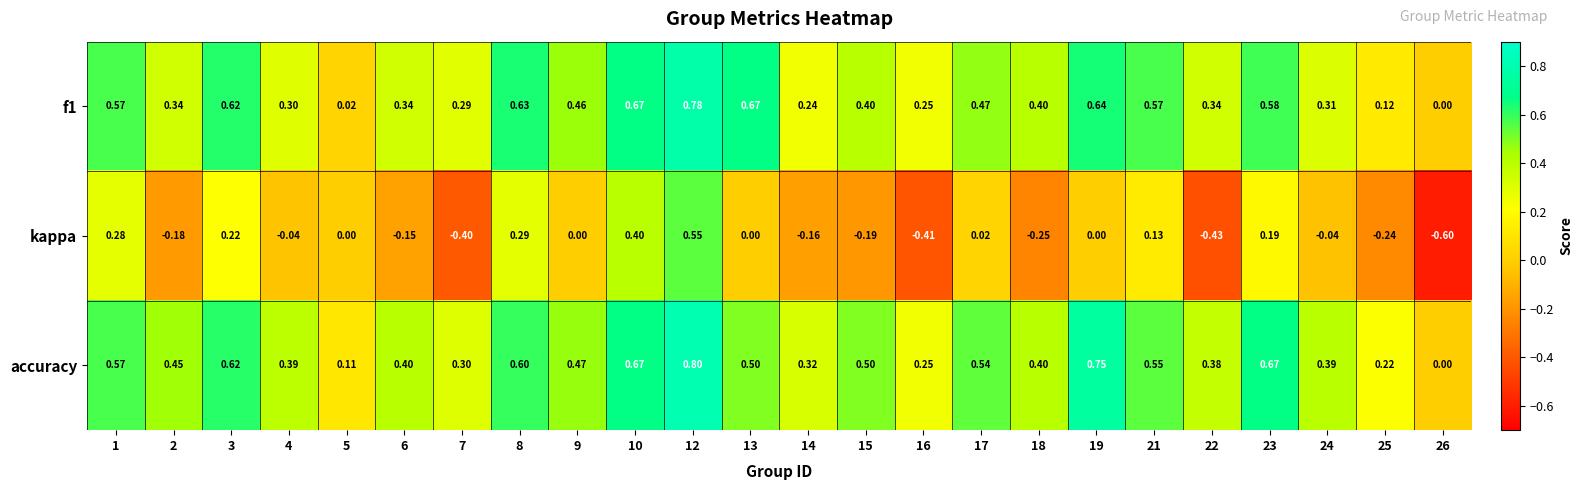

Is the value of f1 at 24 greater than the value of accuracy at 21?

No